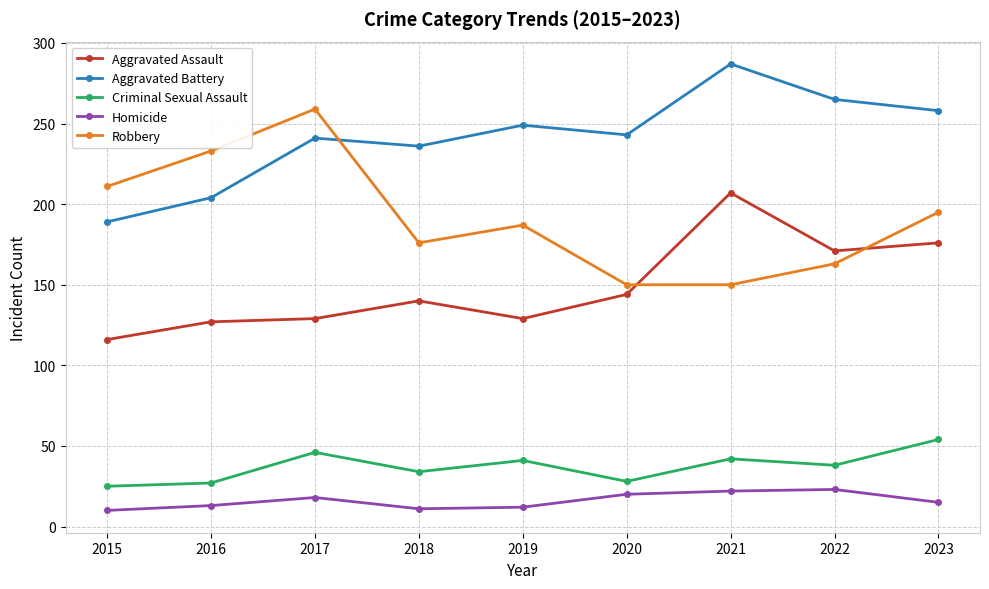

Between 2017 and 2020, which series saw the biggest shift?

Robbery